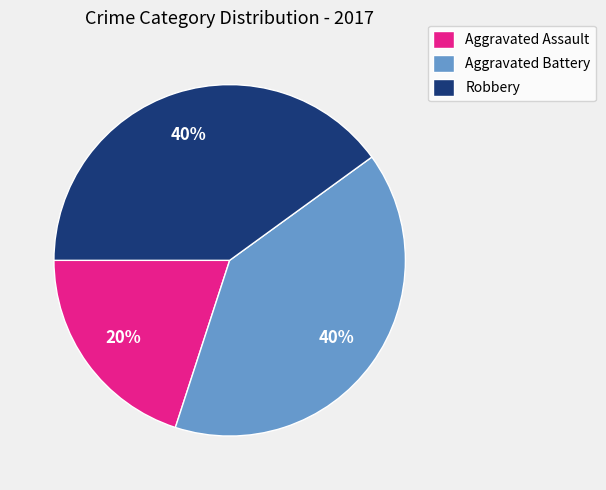

Is there any slice that represents more than half of the pie?

No